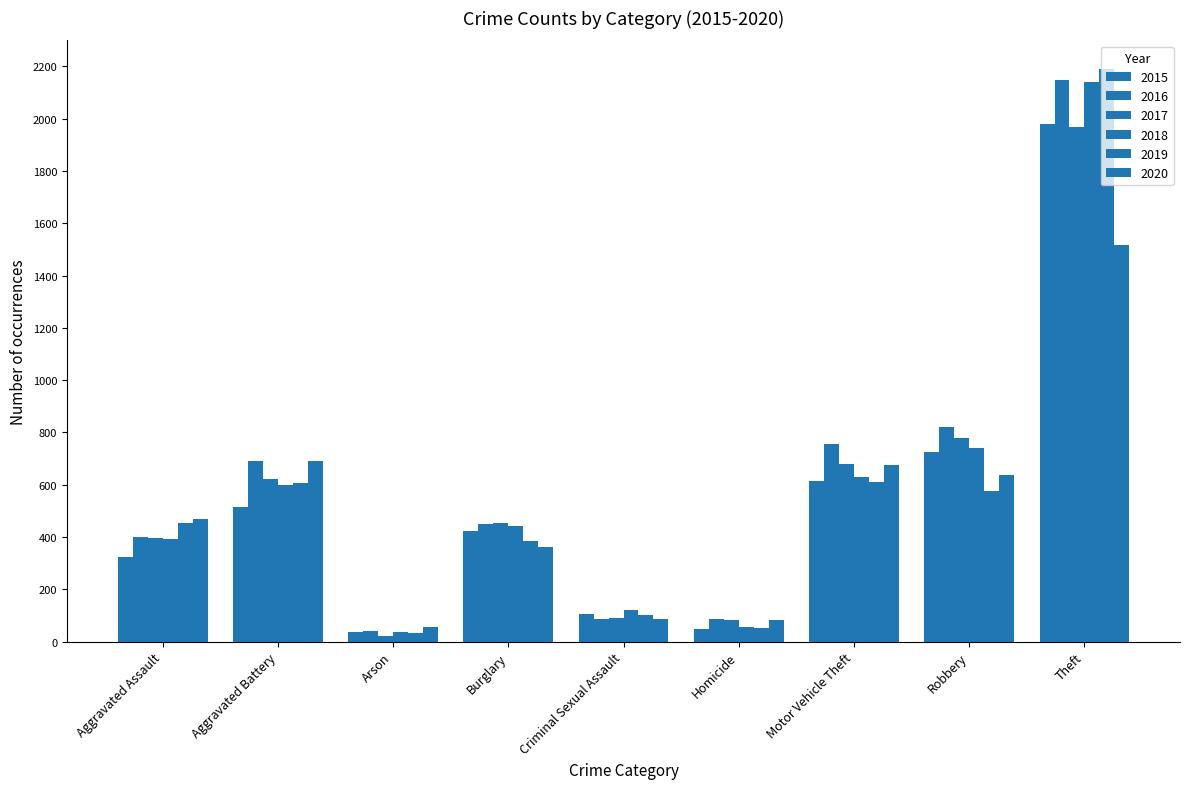

Which category has the lowest value in the 2018 series?

Arson